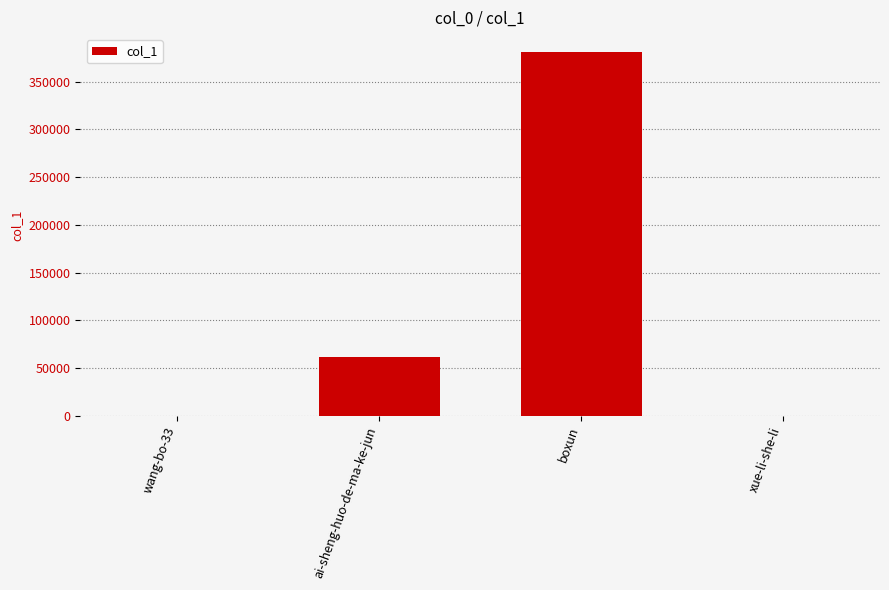

Is it true that the value at ai-sheng-huo-de-ma-ke-jun is 88260?

False